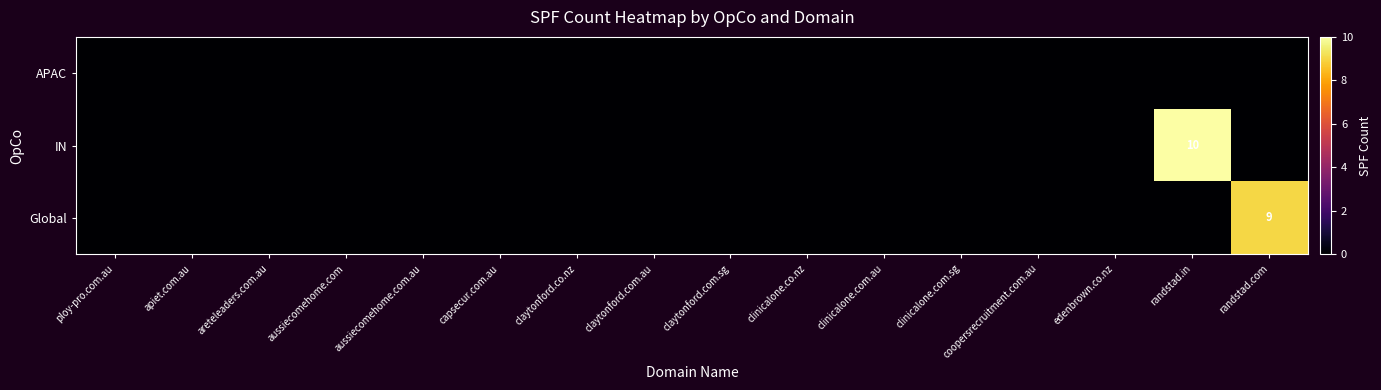

How many distinct data groups are displayed?

3